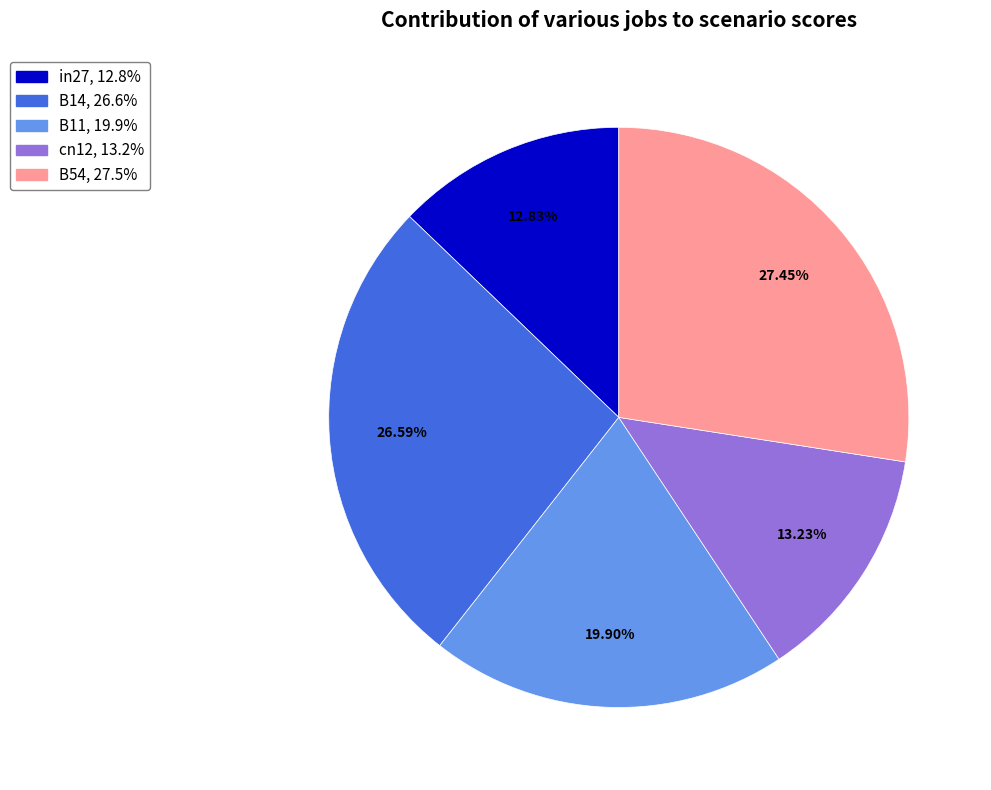

What percentage is the in27 slice, to the nearest percent?

13%